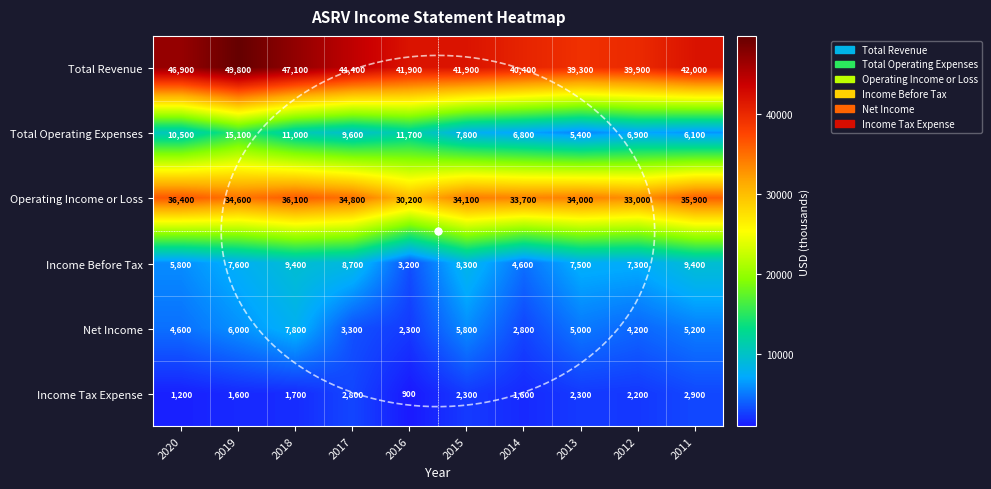

Is the value of Income Before Tax at 2018 greater than the value of Net Income at 2011?

Yes